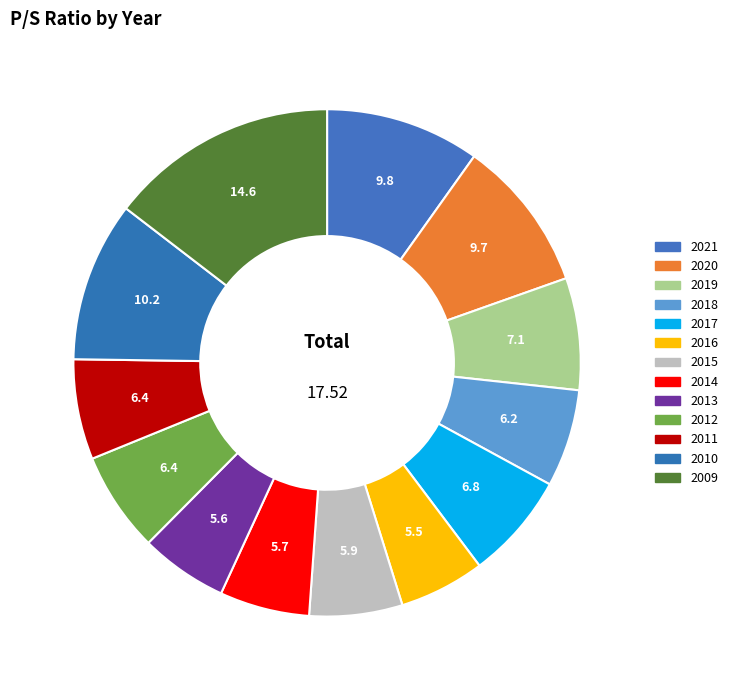

To the nearest percent, what is the difference between the 2020 and 2015 slice percentages?

4%